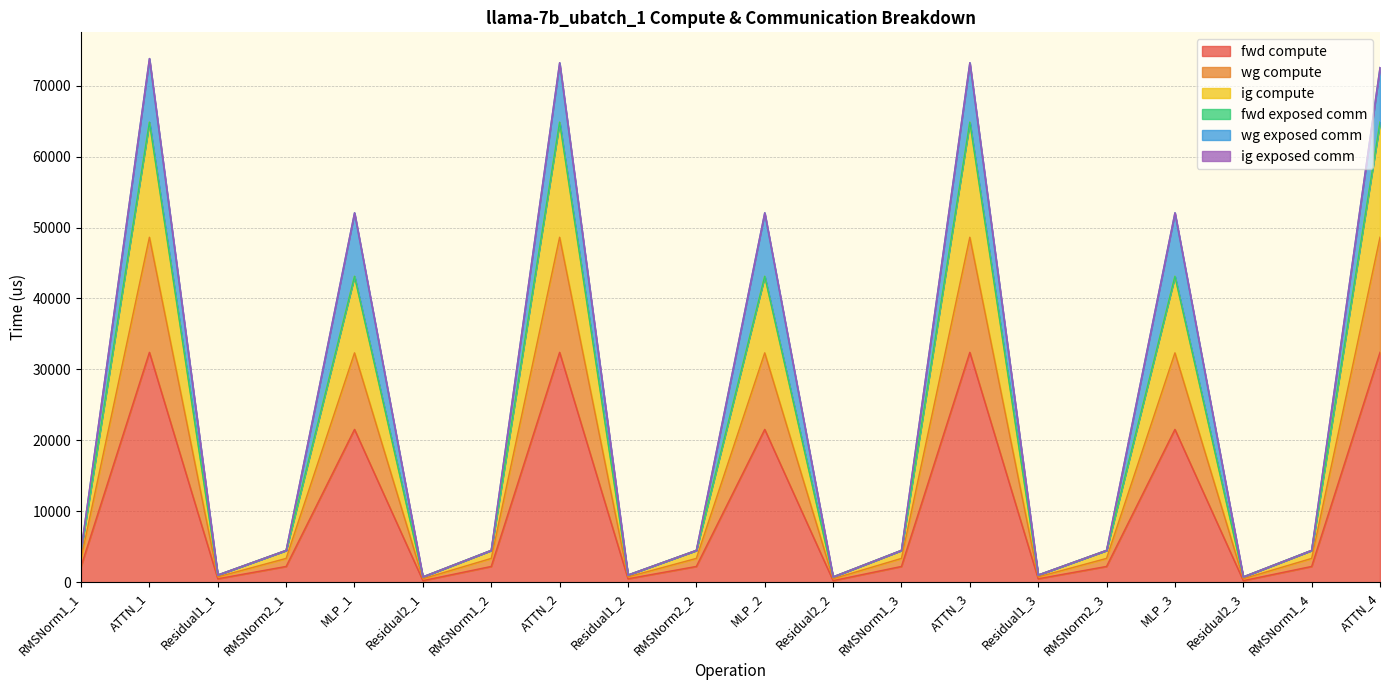

Which category has the lowest value in the ig compute series?

Residual2_1